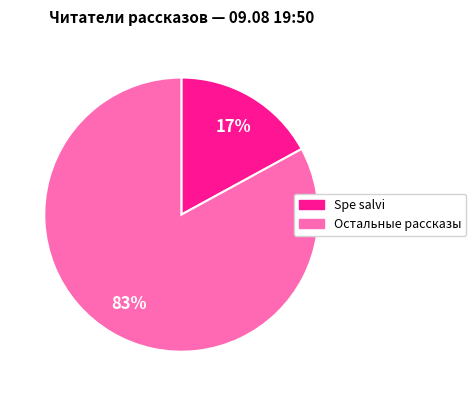

To the nearest percent, what is the average slice percentage?

50%